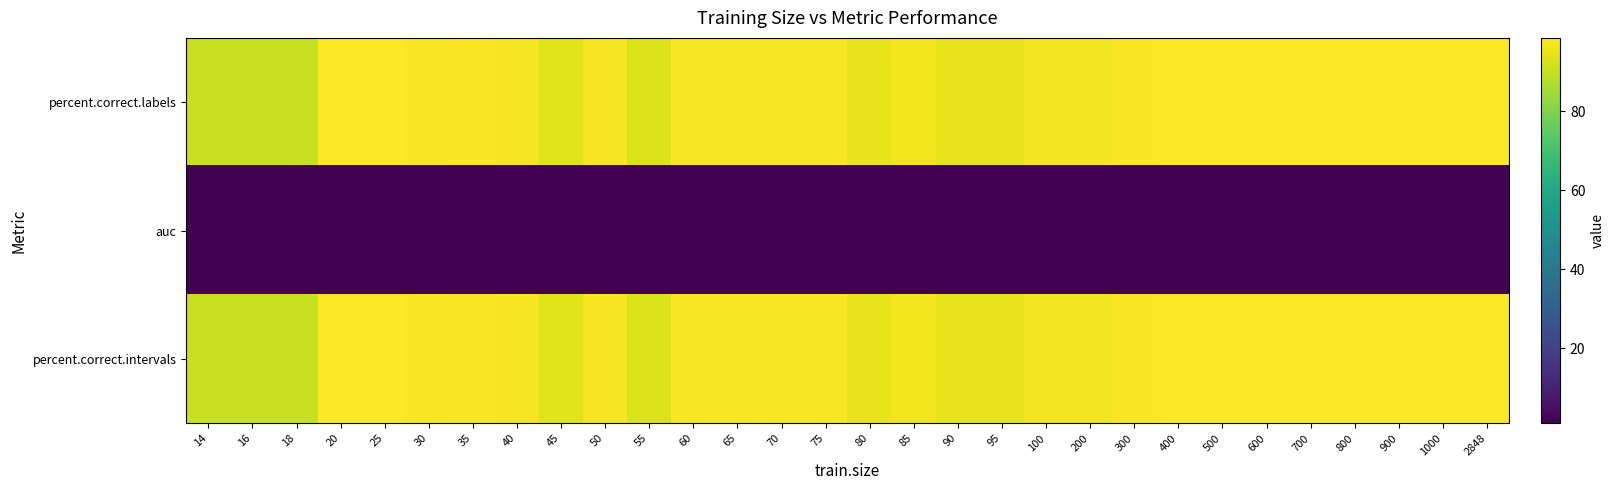

Between 50 and 20, which is larger?

20